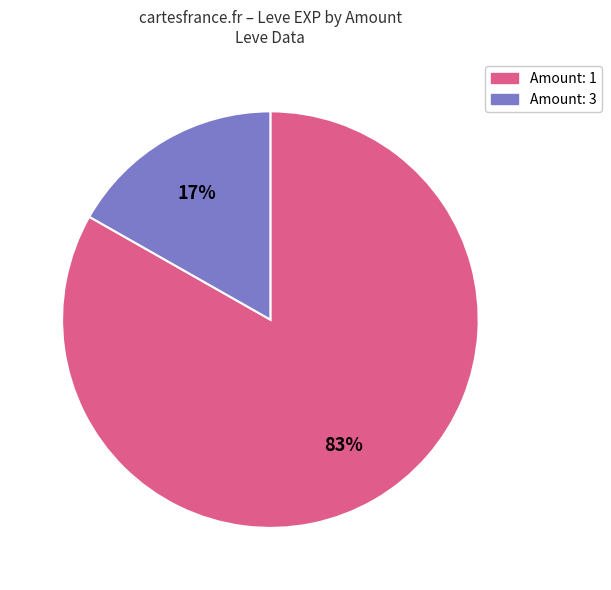

To the nearest percent, what is the difference between the largest and smallest slice percentages?

66%